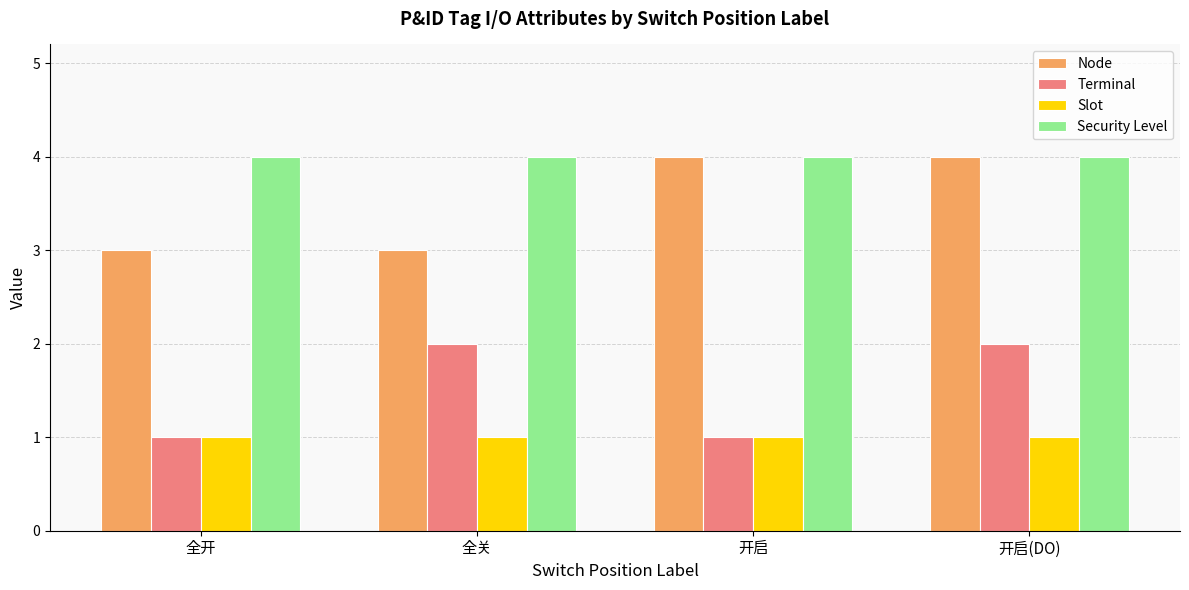

The Security Level series shows 4 at 开启. True or false?

True